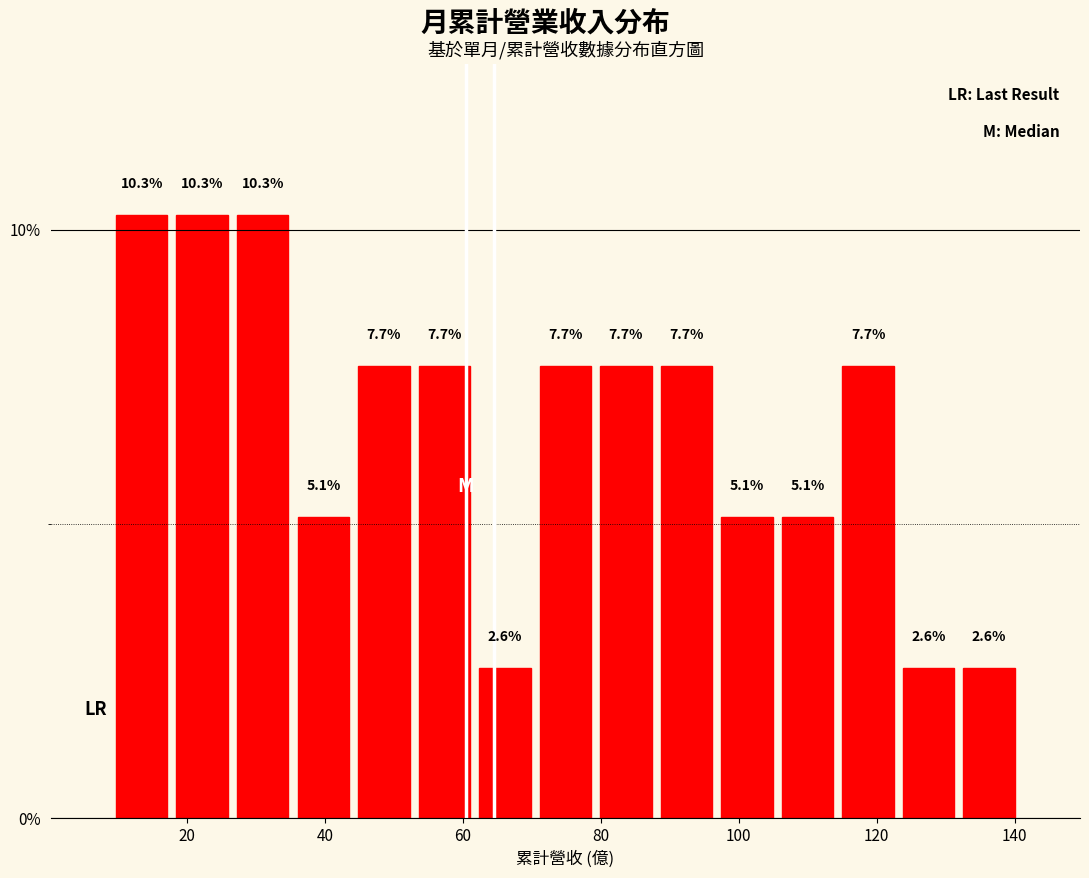

What is the height of the bar covering 52 to 62 on the x-axis? The bar edges are not printed on the chart, so give them approximately, as read against the axis.

7.7